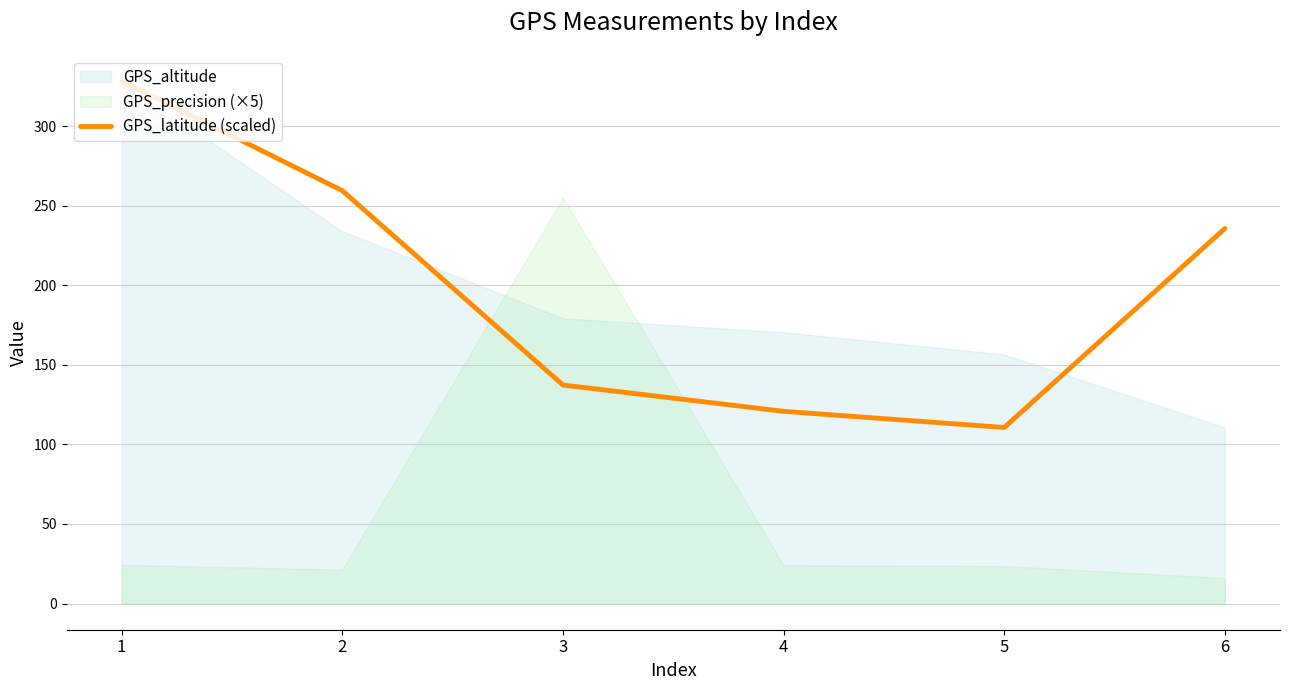

How many points are lower than both their immediate neighbors (excluding endpoints)?

1